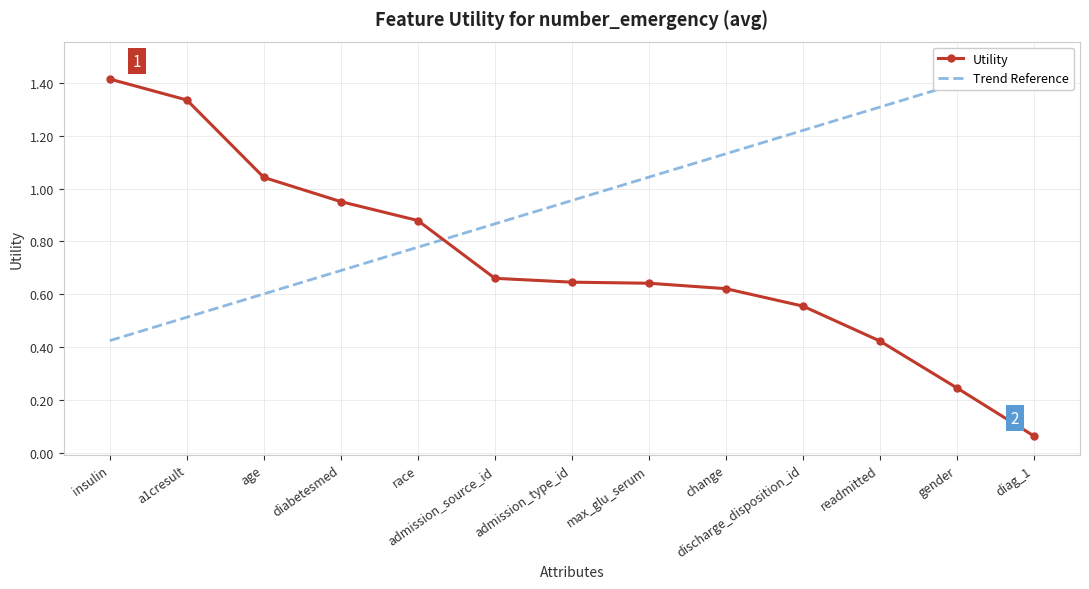

Is the value of Utility at max_glu_serum greater than the value of Trend Reference at discharge_disposition_id?

No